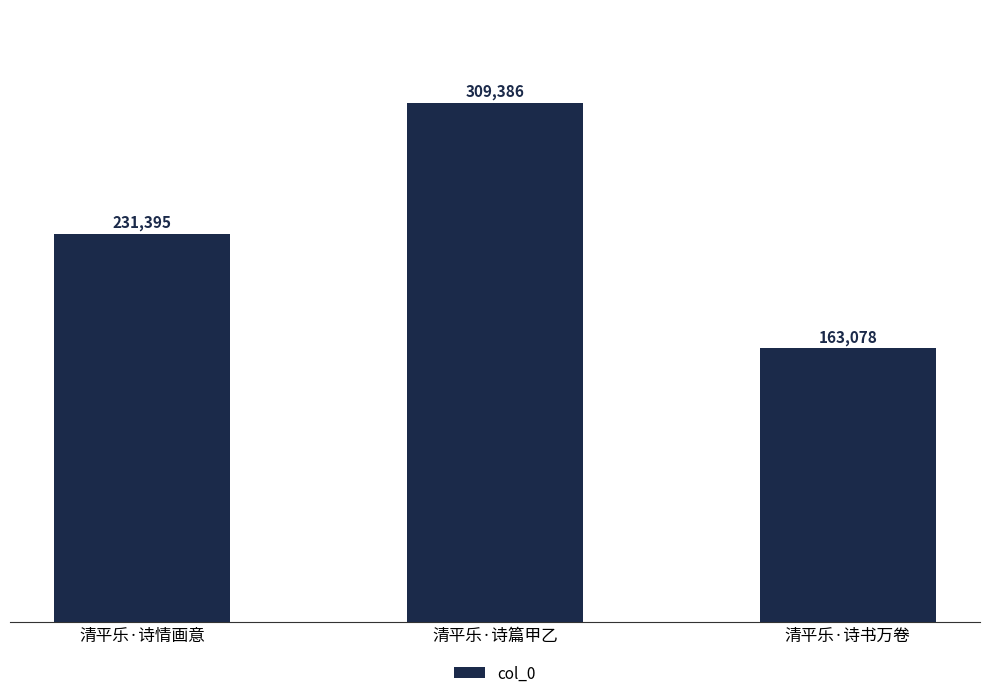

Between 清平乐·诗情画意 and 清平乐·诗篇甲乙, which is larger?

清平乐·诗篇甲乙